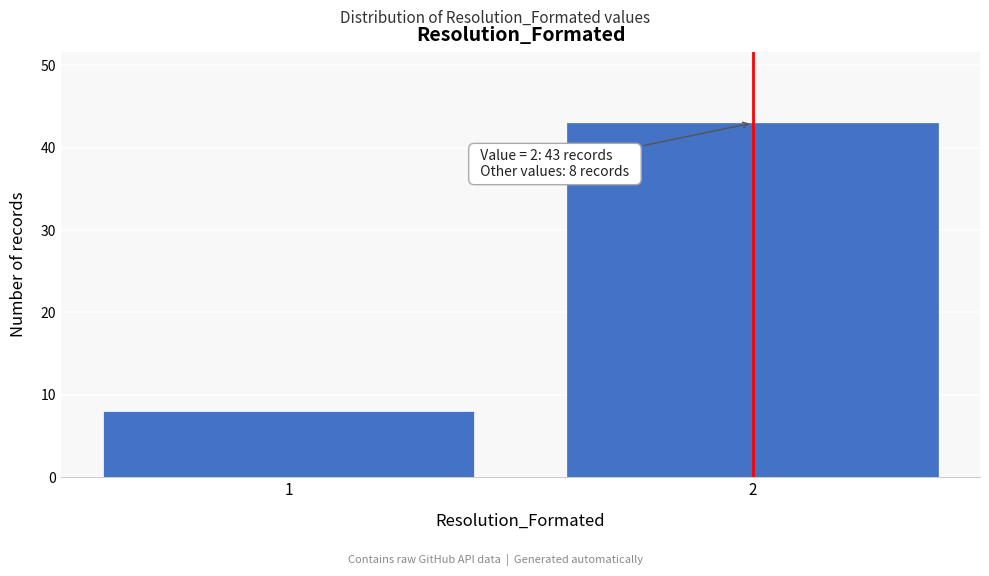

Reading left to right, extract all data points from this chart.

8	43